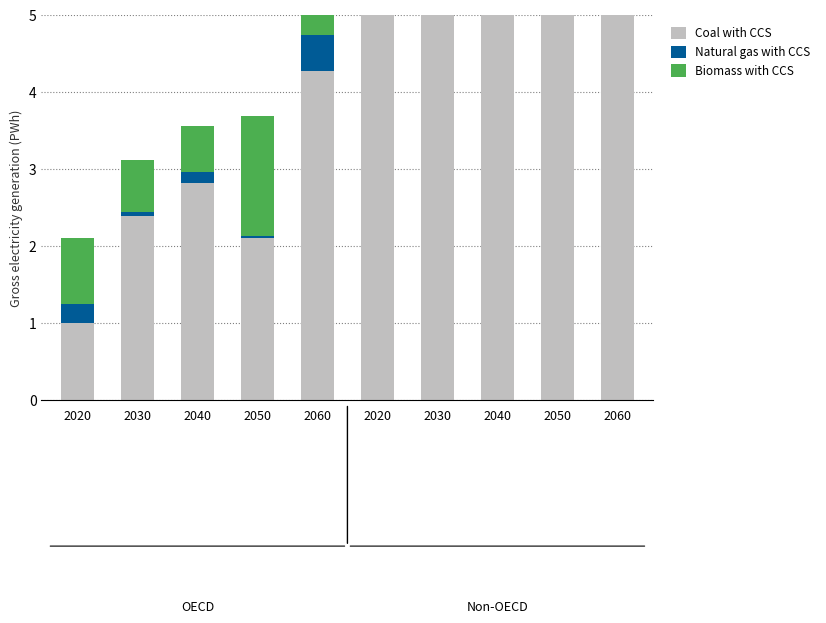

What is the label of the 2nd bar from the left?

2030